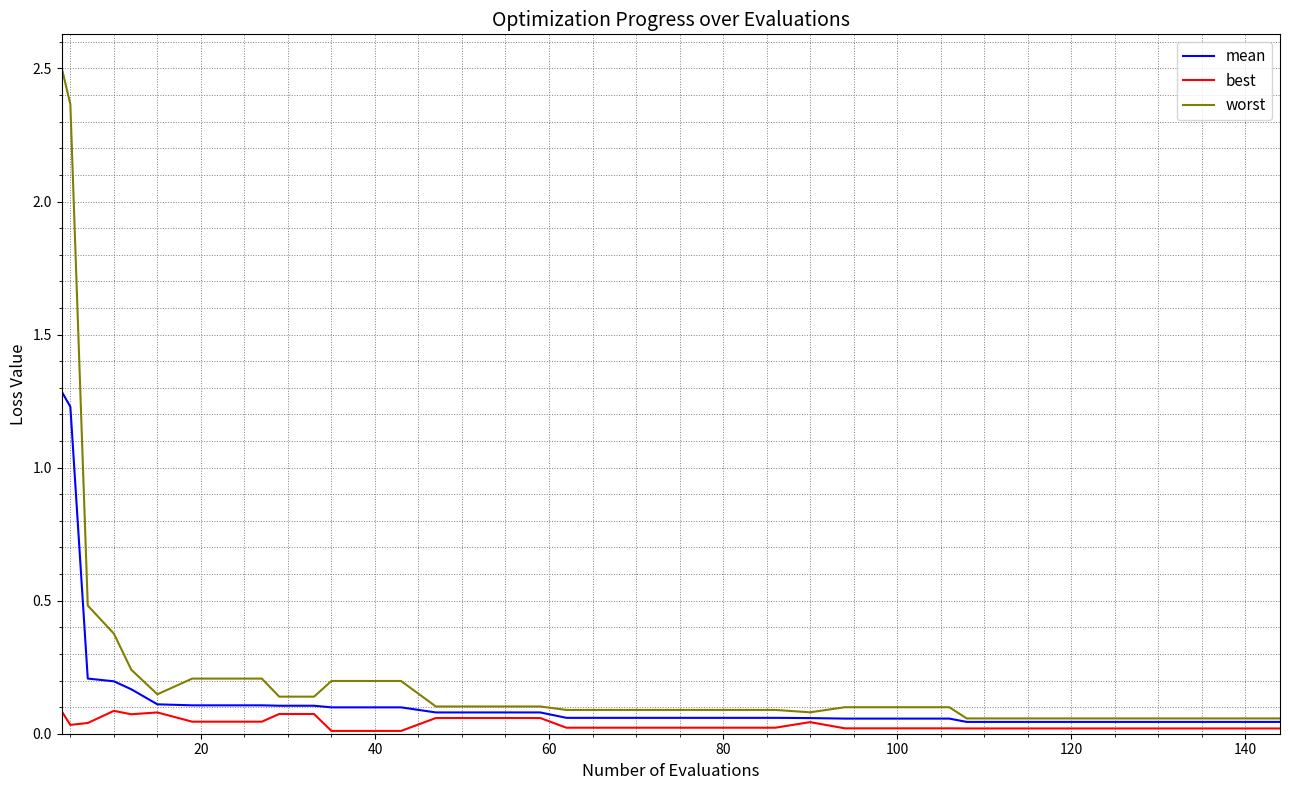

Rank the series by their maximum value, from lowest to highest.

best, mean, worst